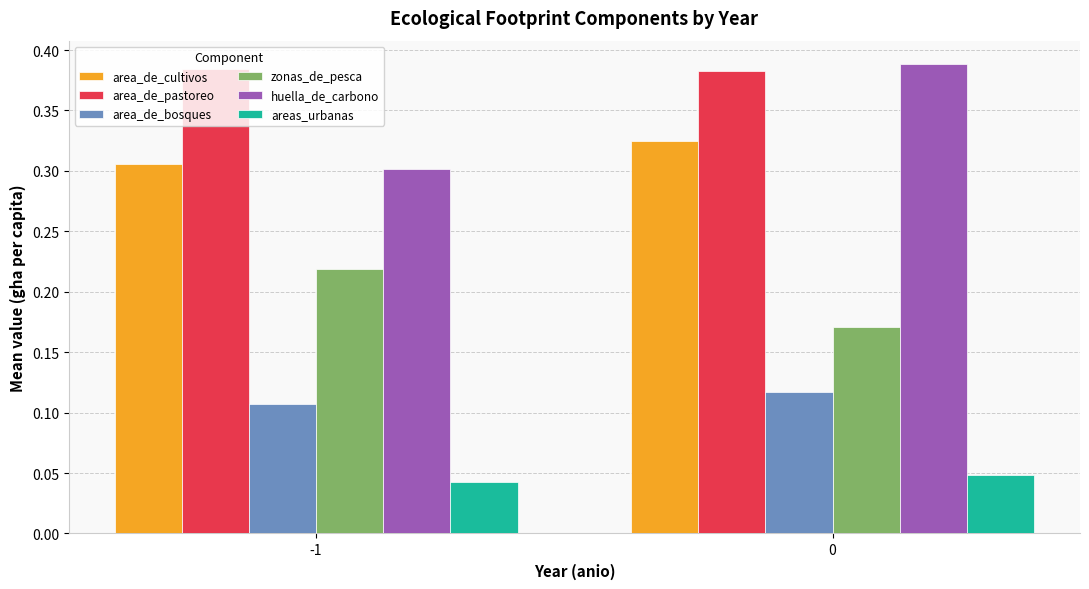

Which series has the largest range (max minus min)?

huella_de_carbono